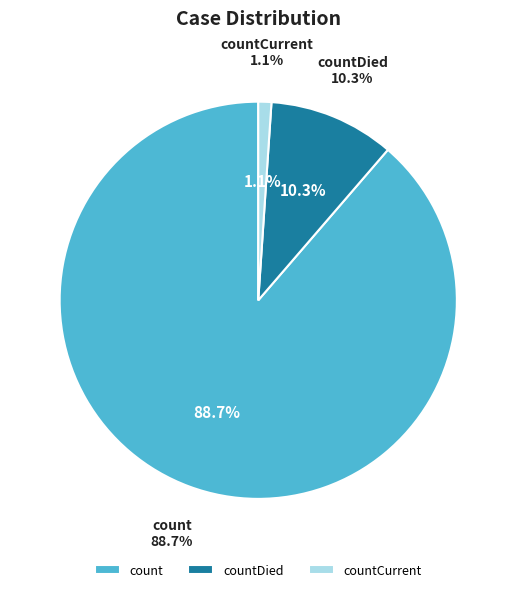

Is count the majority of the pie?

Yes